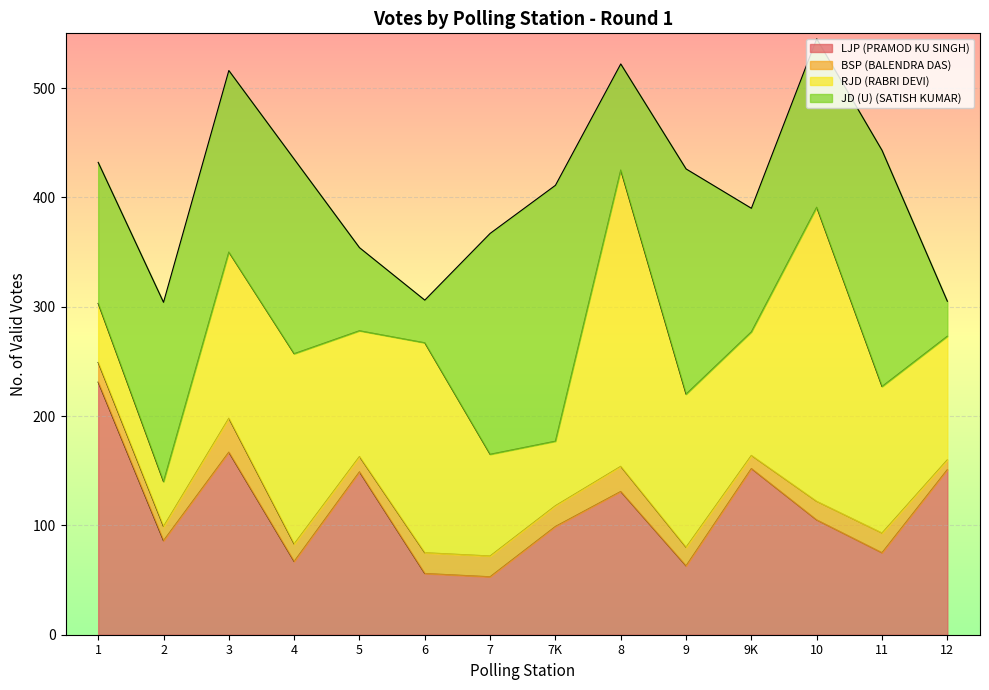

How many times do RJD (RABRI DEVI) and LJP (PRAMOD KU SINGH) cross each other?

8